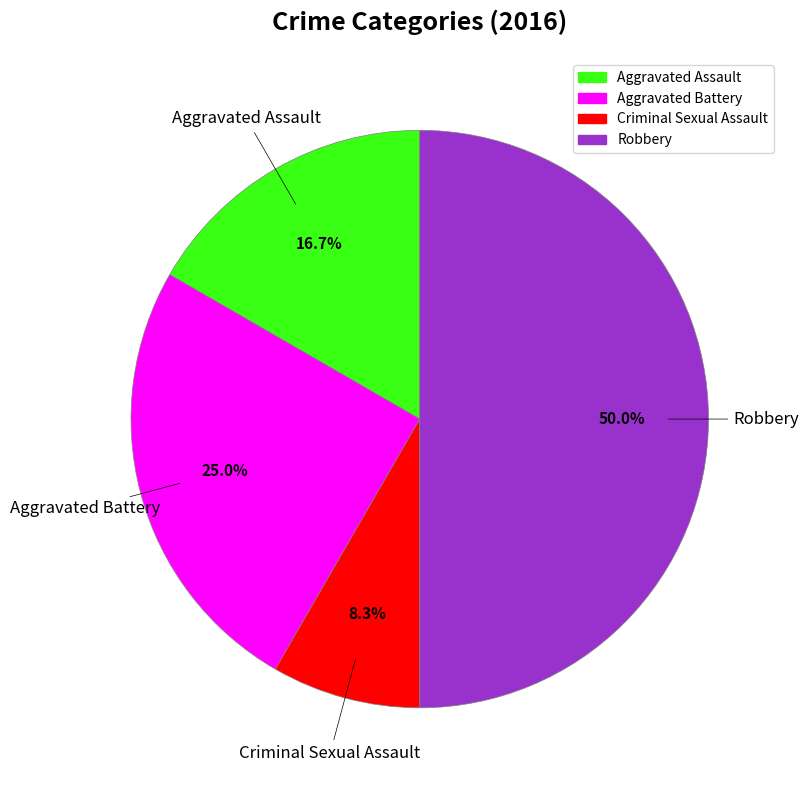

What is the total percentage of Aggravated Battery and Robbery?

75.0%